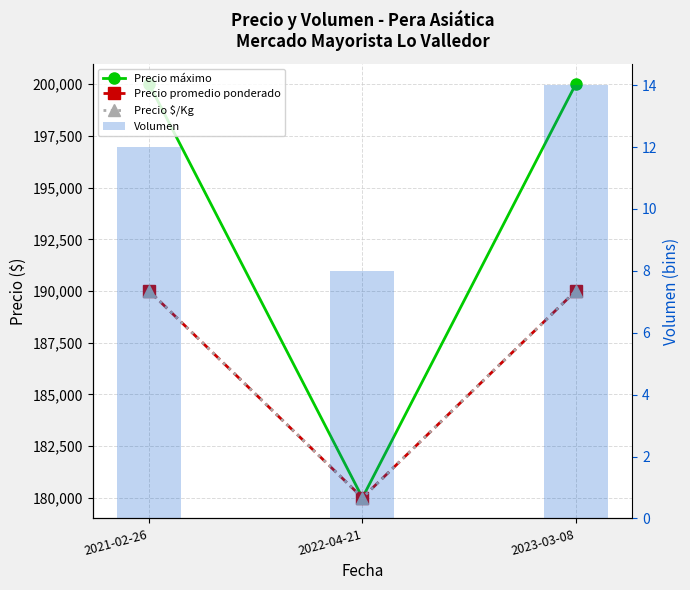

Does the chart contain any negative values?

No